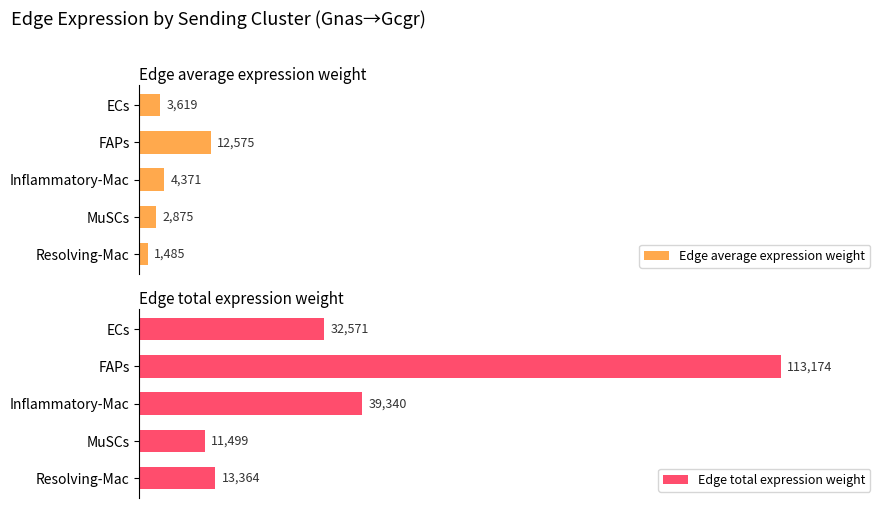

How many data points does each series have?

5